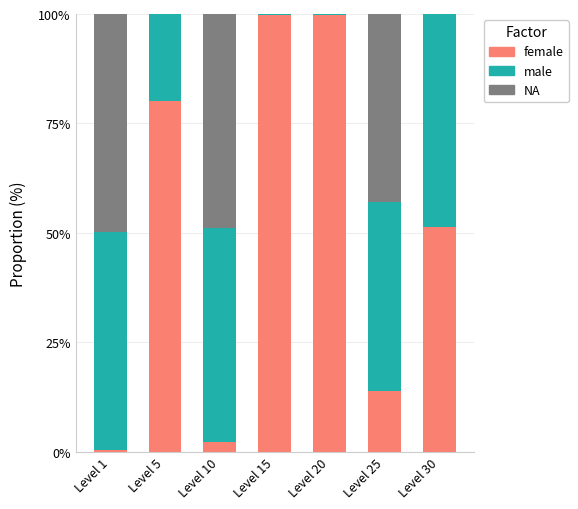

What is the total value across all series at Level 25?

100.0